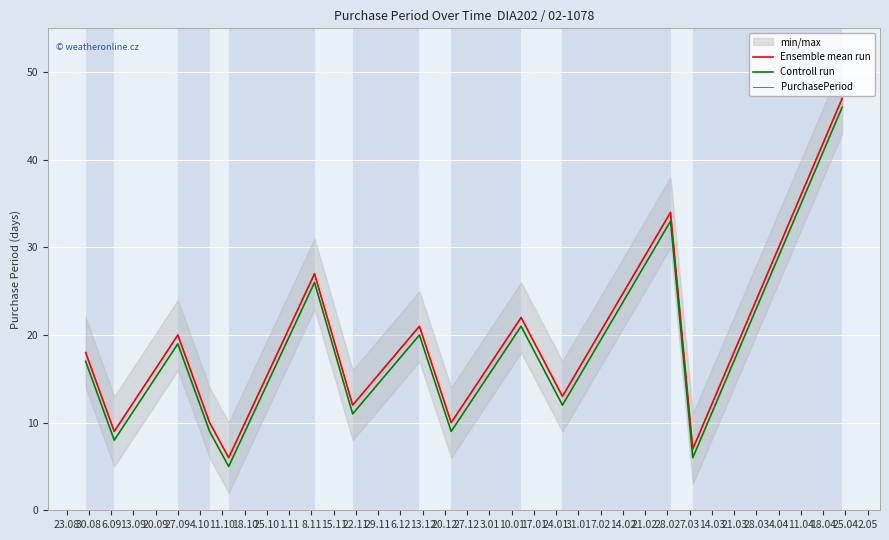

Rank the series by their maximum value, from highest to lowest.

Ensemble mean run, PurchasePeriod, Controll run